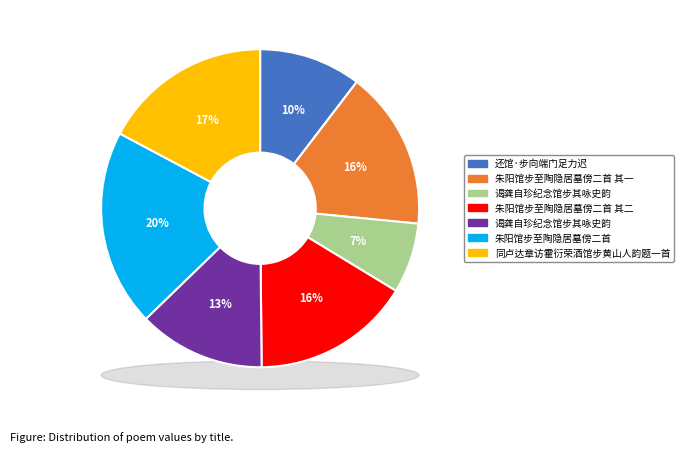

Between 还馆·步向端门足力迟 and 朱阳馆步至陶隐居墓傍二首 其二, which is larger?

朱阳馆步至陶隐居墓傍二首 其二